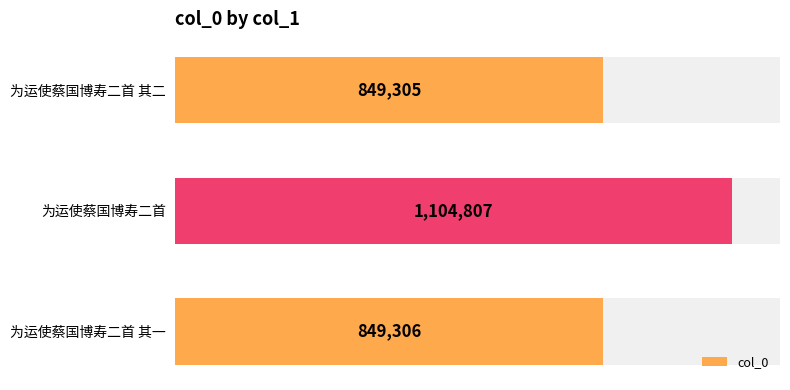

What is the sum of all values?

2803418